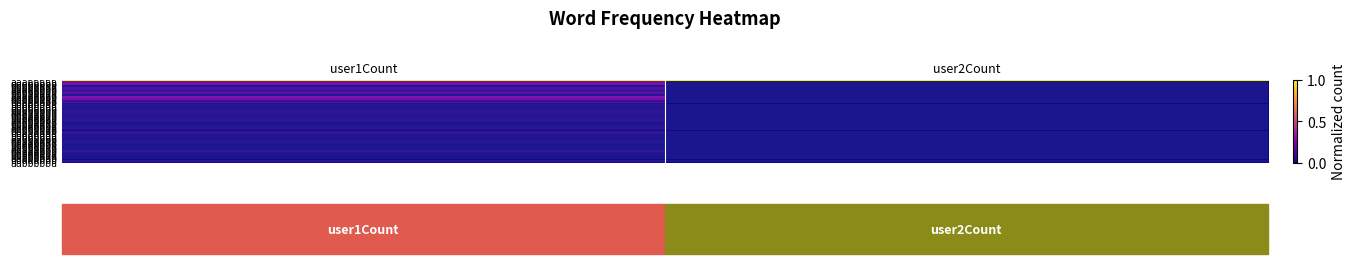

Which label corresponds to the largest value in the chart?

user1Count